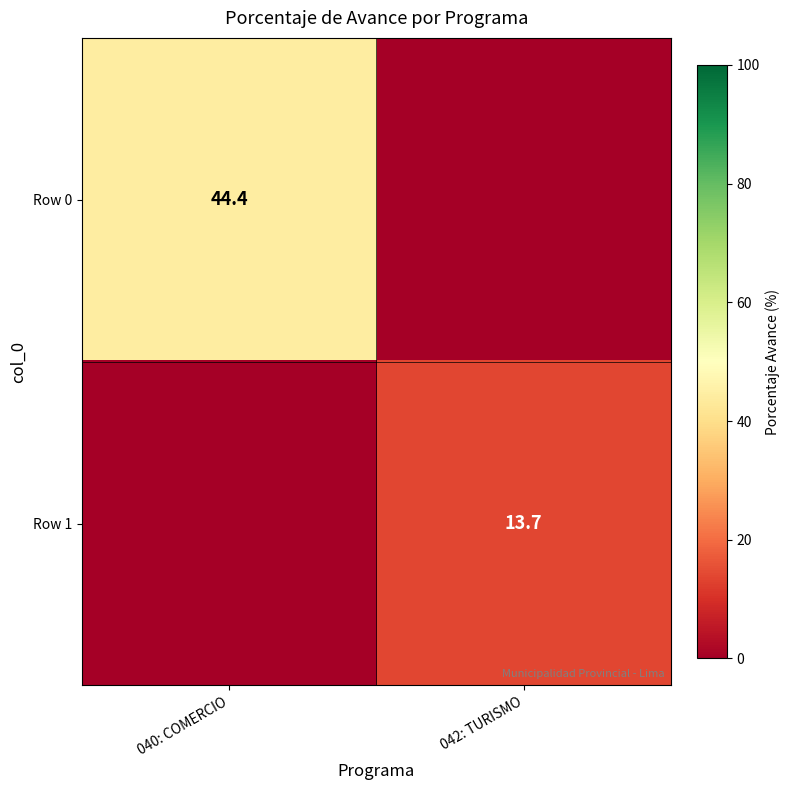

At how many categories does at least one series exceed 9?

2